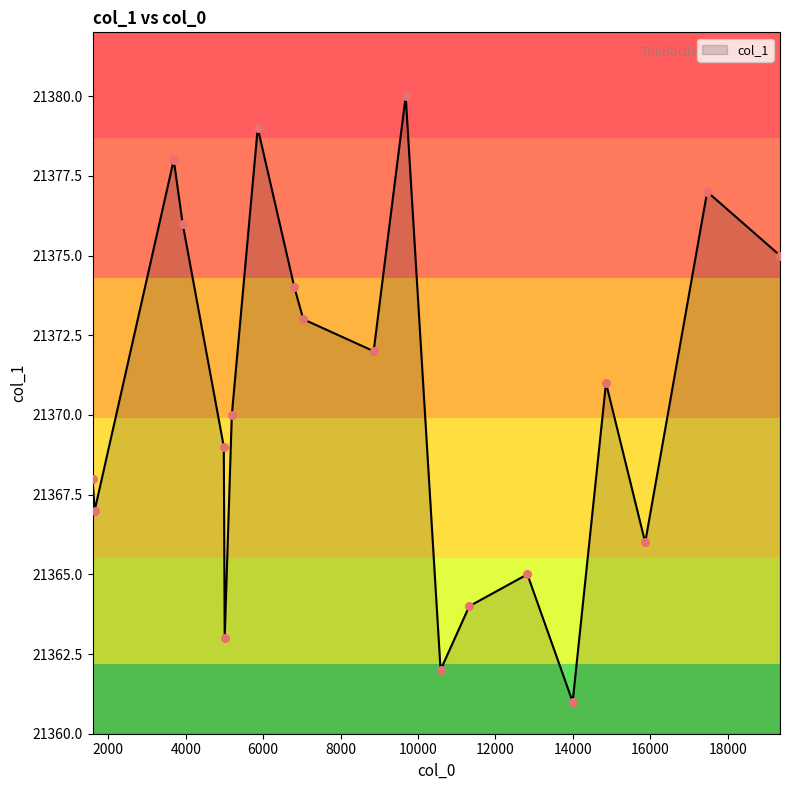

What is the minimum value shown in the chart?

21361